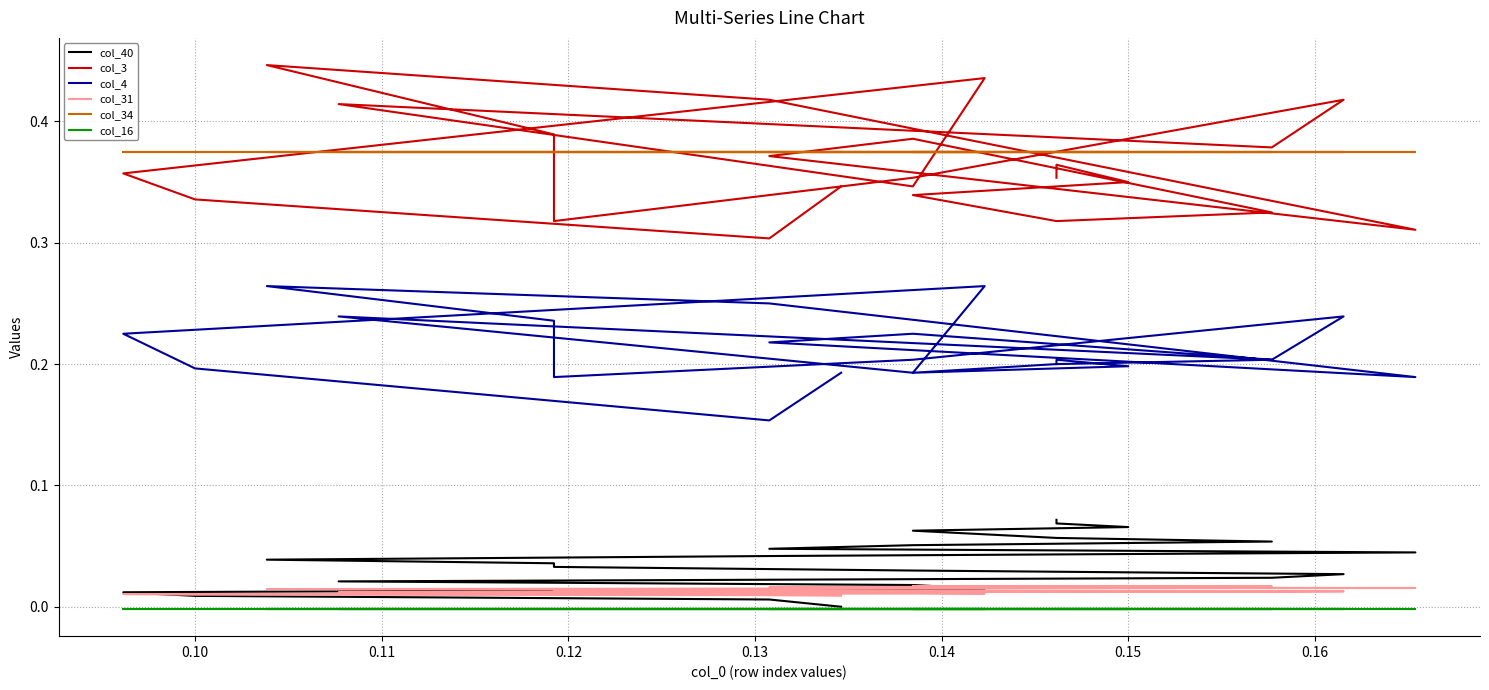

Reading right to left, list all the values displayed in this chart.

col_40: 0.1	0.1	0.1	0.1	0.1	0.1	0.1	0.1	0.0	0.0	0.0	0.0	0.0	0.0	0.0	0.0	0.0	0.0	0.0	0.0	0.0	0.0	0.0	0.0
col_3: 0.4	0.4	0.3	0.3	0.3	0.3	0.3	0.4	0.4	0.3	0.4	0.4	0.4	0.3	0.4	0.4	0.4	0.4	0.3	0.4	0.4	0.3	0.3	0.3
col_4: 0.2	0.2	0.2	0.2	0.2	0.2	0.2	0.2	0.2	0.2	0.2	0.3	0.2	0.2	0.2	0.2	0.2	0.2	0.2	0.3	0.2	0.2	0.2	0.2
col_31: 0.0	0.0	0.0	0.0	0.0	0.0	0.0	0.0	0.0	0.0	0.0	0.0	0.0	0.0	0.0	0.0	0.0	0.0	0.0	0.0	0.0	0.0	0.0	0.0
col_34: 0.4	0.4	0.4	0.4	0.4	0.4	0.4	0.4	0.4	0.4	0.4	0.4	0.4	0.4	0.4	0.4	0.4	0.4	0.4	0.4	0.4	0.4	0.4	0.4
col_16: -0.0	-0.0	-0.0	-0.0	-0.0	-0.0	-0.0	-0.0	-0.0	-0.0	-0.0	-0.0	-0.0	-0.0	-0.0	-0.0	-0.0	-0.0	-0.0	-0.0	-0.0	-0.0	-0.0	-0.0